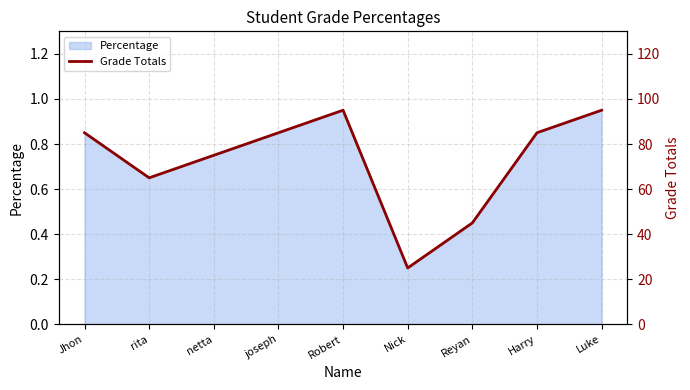

The chart shows a value of 85 at Harry. True or false?

True